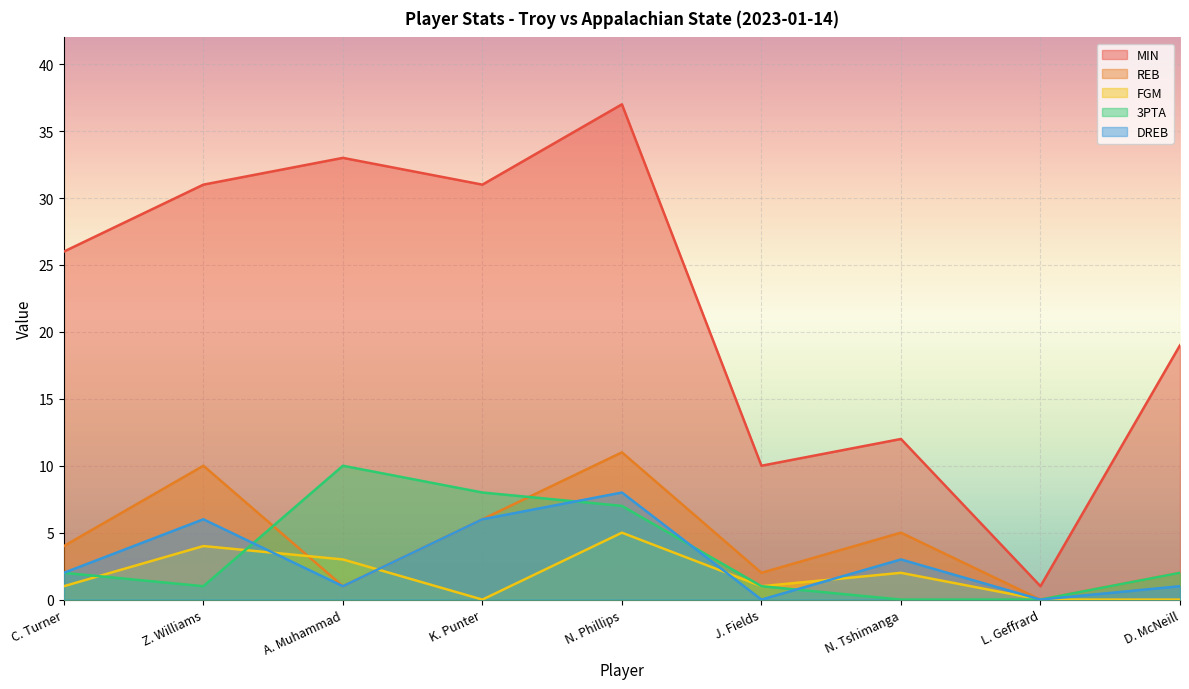

Does the chart display data point markers on the line(s)?

No